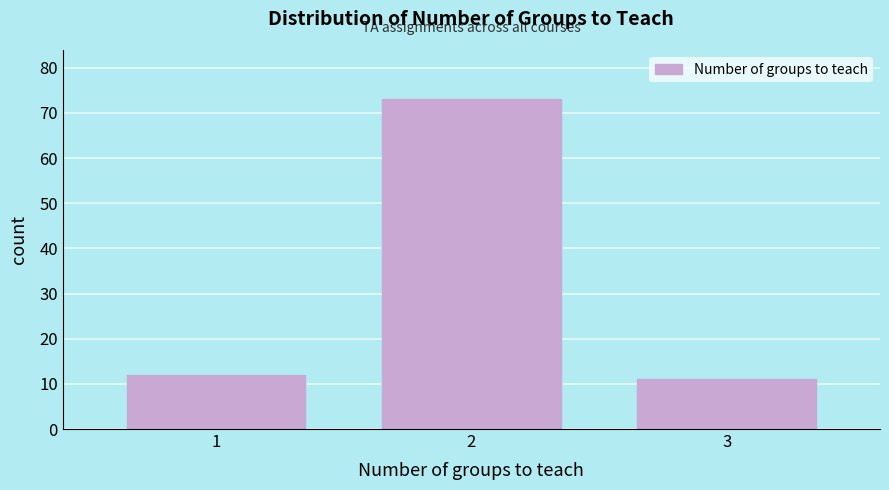

Reading left to right, transcribe all the data shown in this chart.

1=12	2=73	3=11